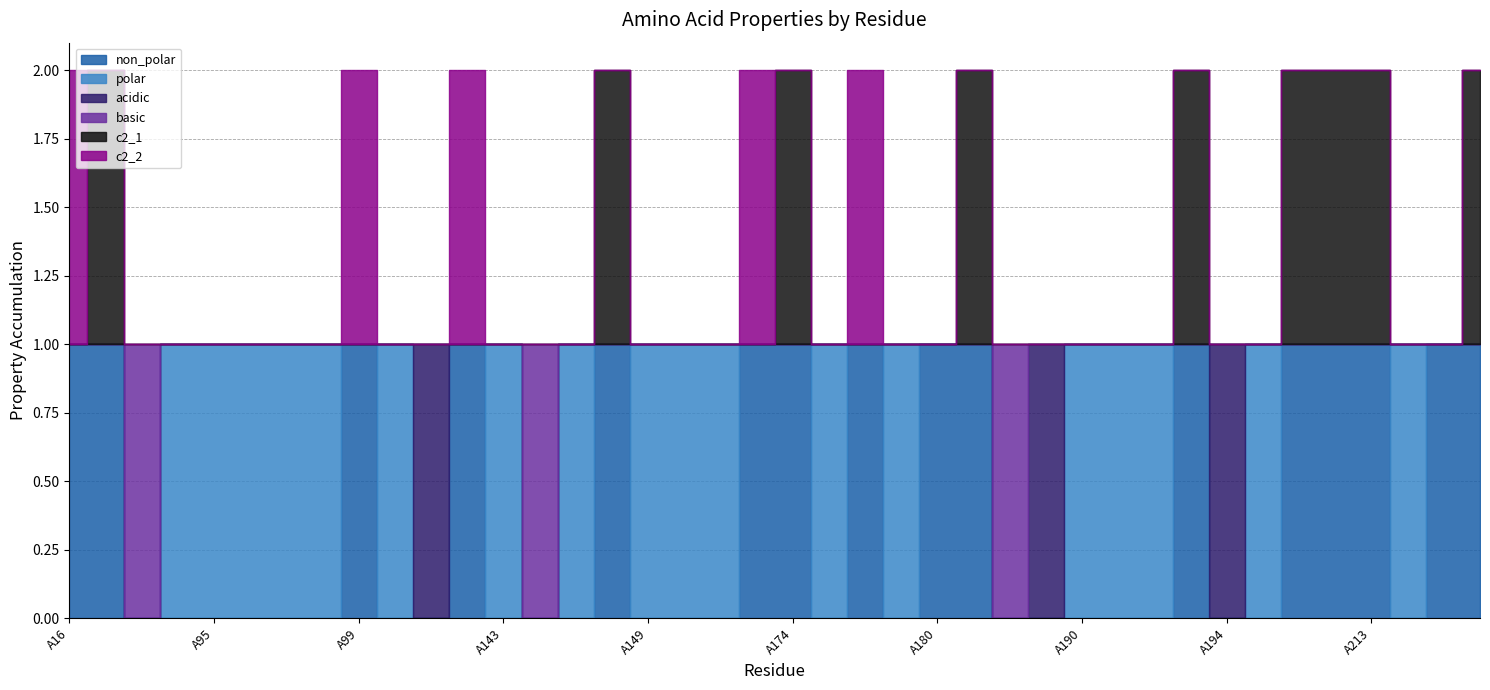

Which series has the largest range (max minus min)?

non_polar